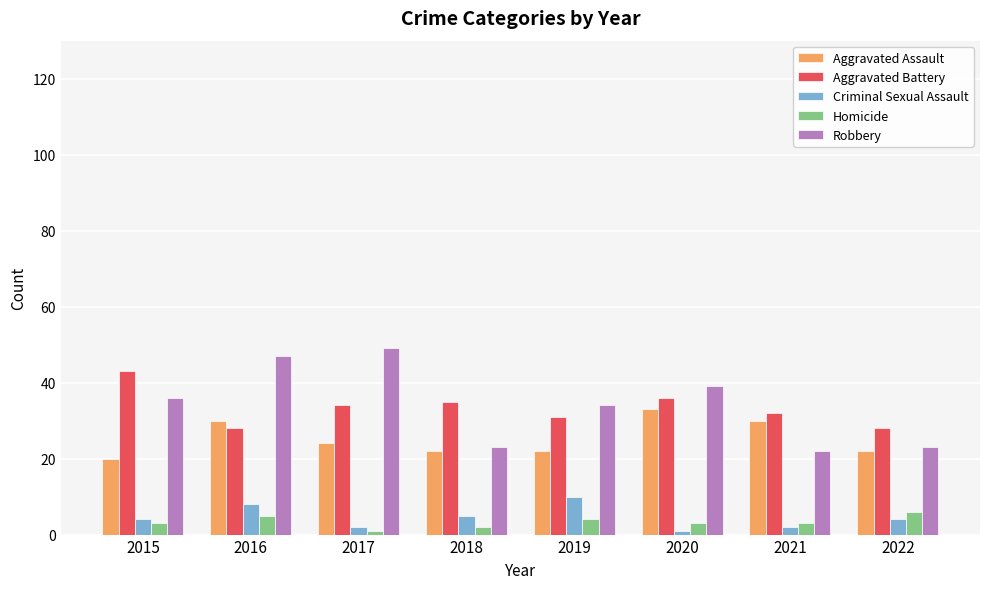

How many distinct data groups are displayed?

5